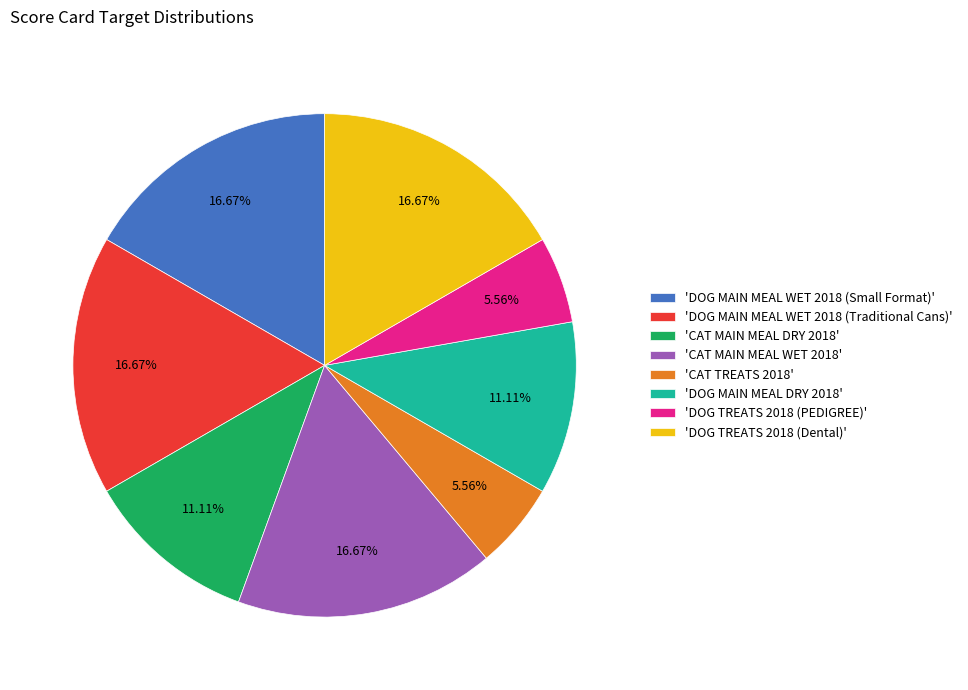

Do 'DOG TREATS 2018 (PEDIGREE)' and 'DOG MAIN MEAL WET 2018 (Small Format)' together represent more than half of the pie?

No